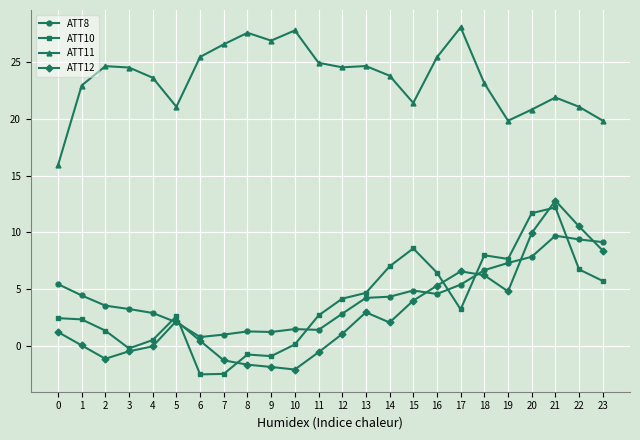

What is the value of the ATT11 point at the 8th from the left?

26.5